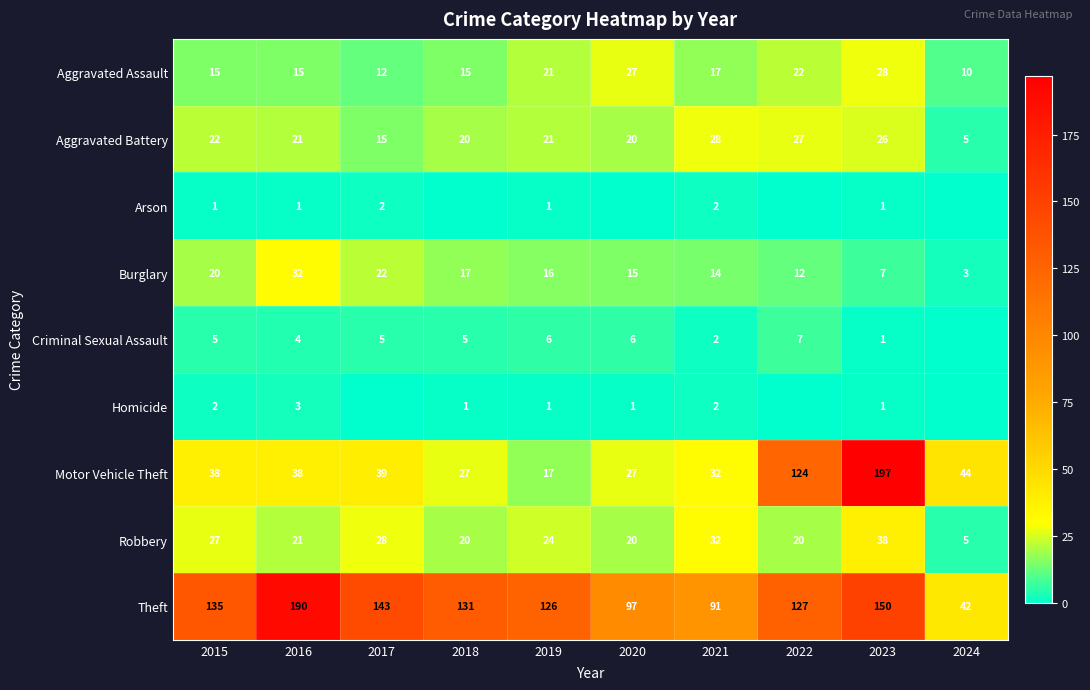

Which category has the lowest value in the Aggravated Assault series?

2024